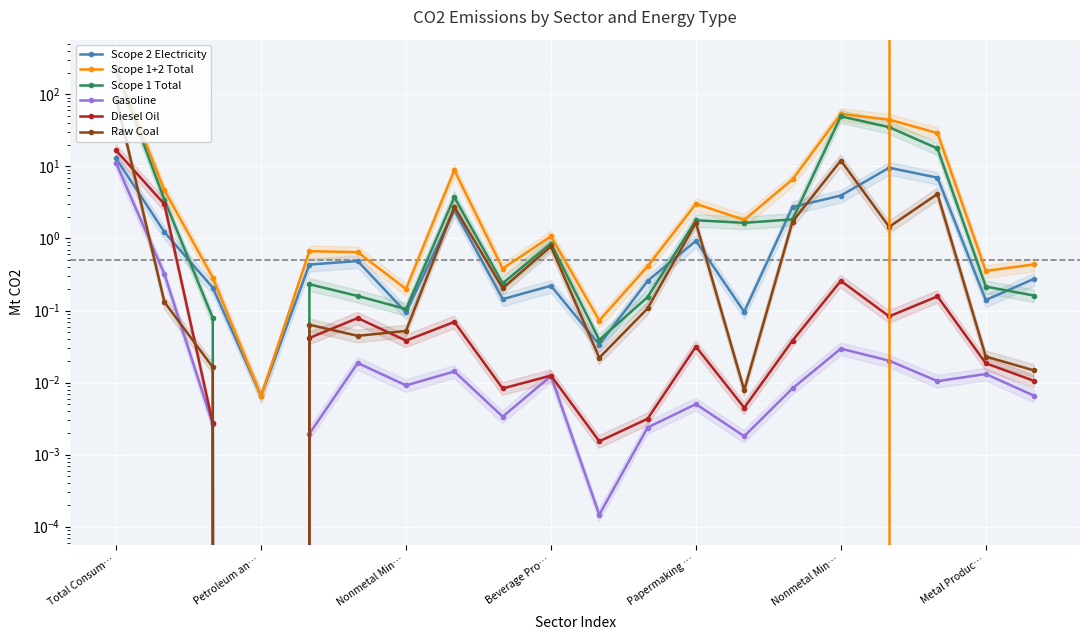

Which has a higher value, 8 or Petroleum an…?

Petroleum an…